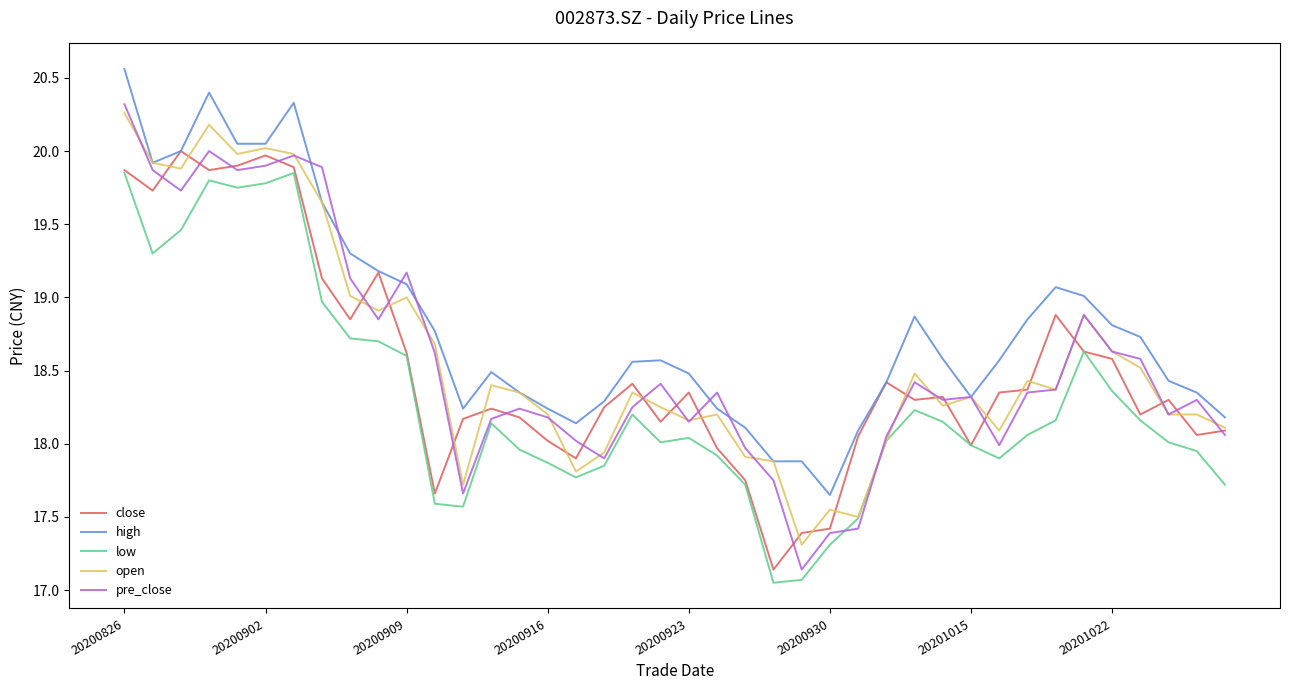

True or false: high and low intersect in this chart.

False